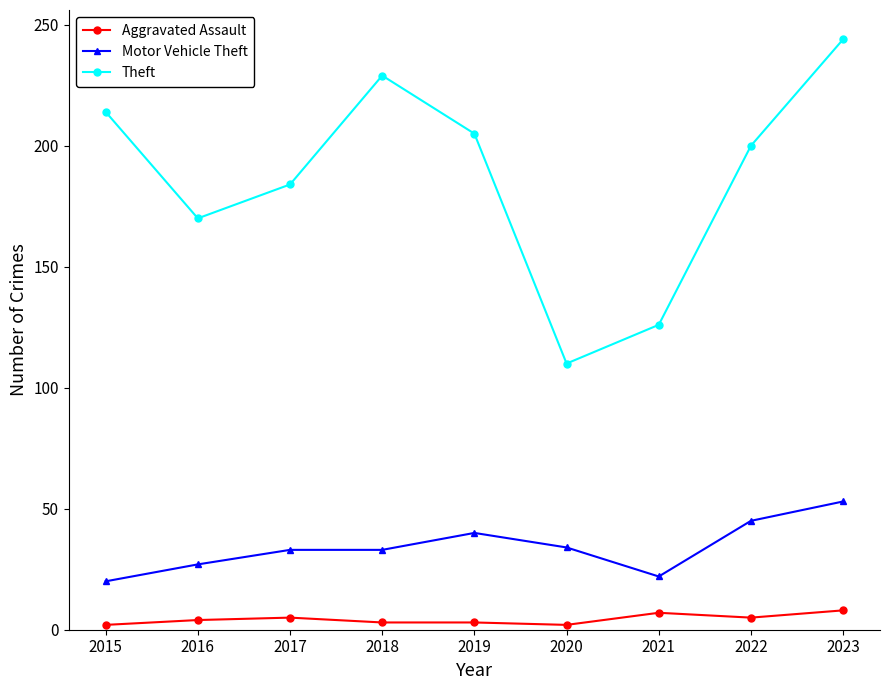

What is the sum of the Motor Vehicle Theft values at 2015 and 2021?

42